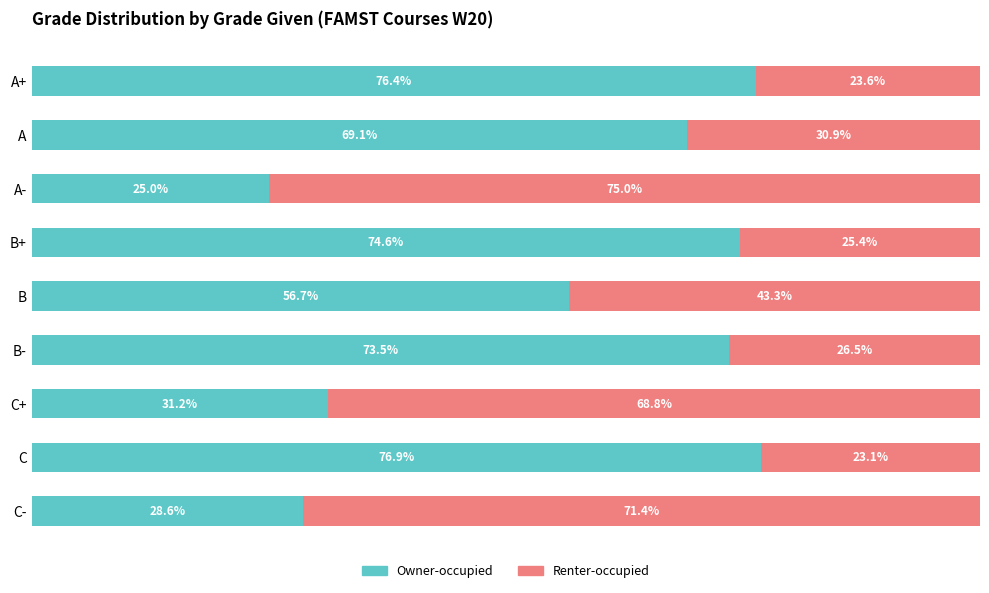

At which label is Owner-occupied closest to 50?

B